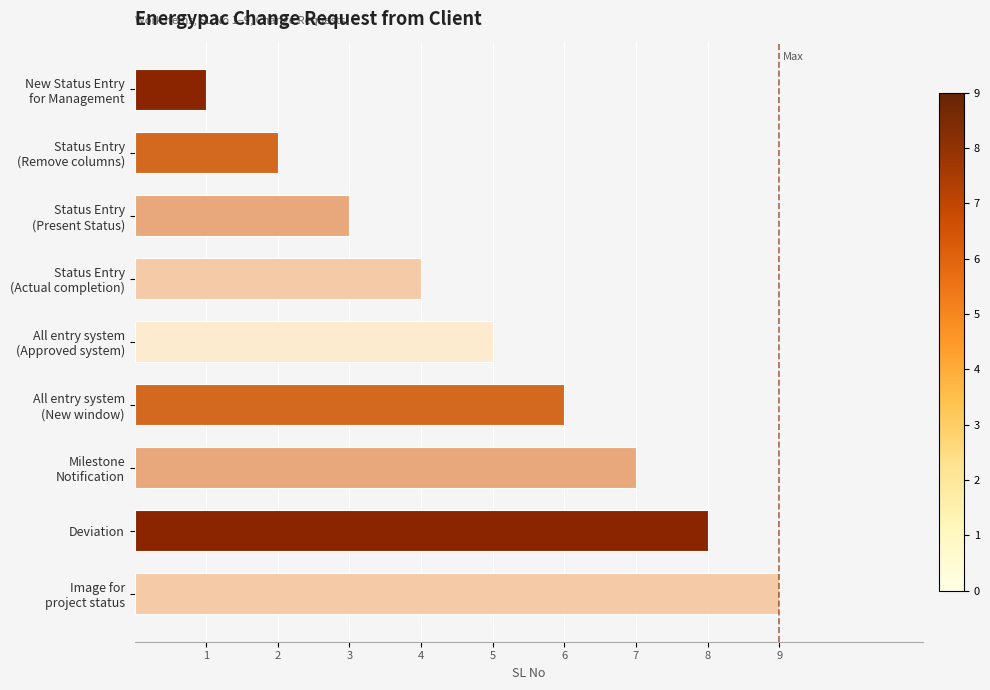

How many data points are less than 5?

4